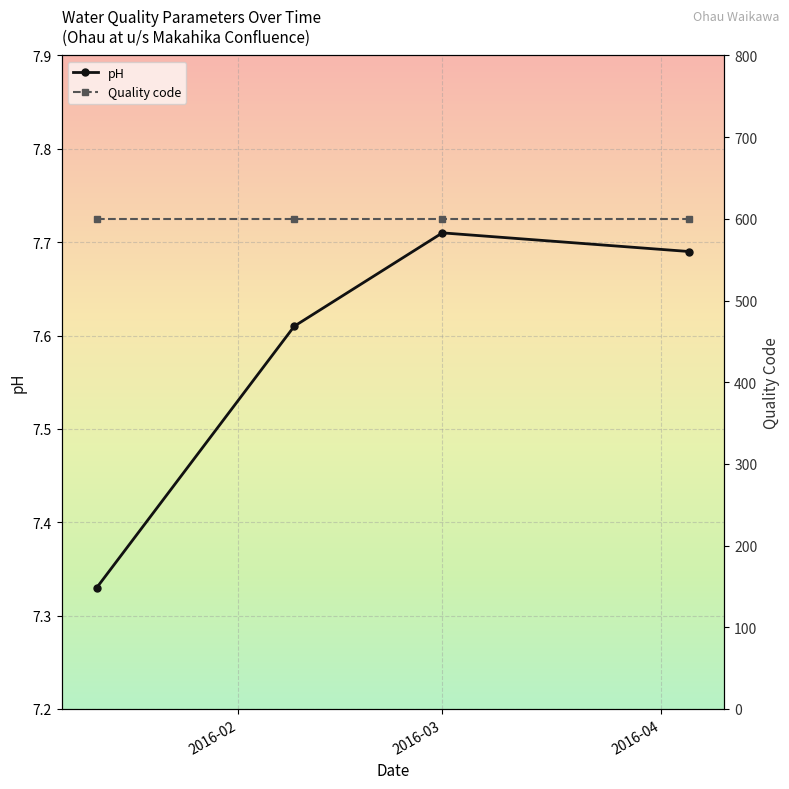

Count the pH values in the range 7 to 8.

4